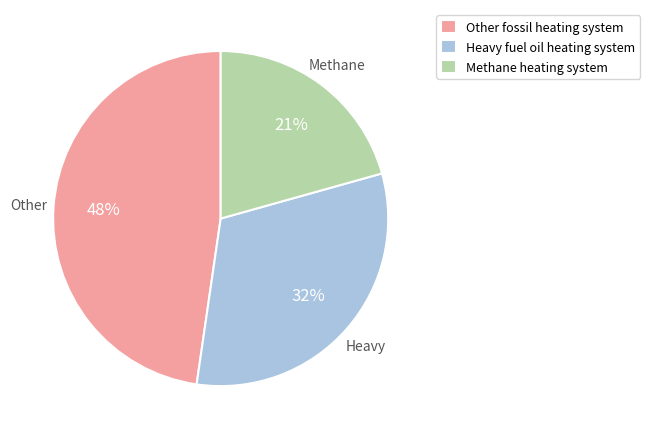

Which category has the smallest portion of the pie?

Methane heating system